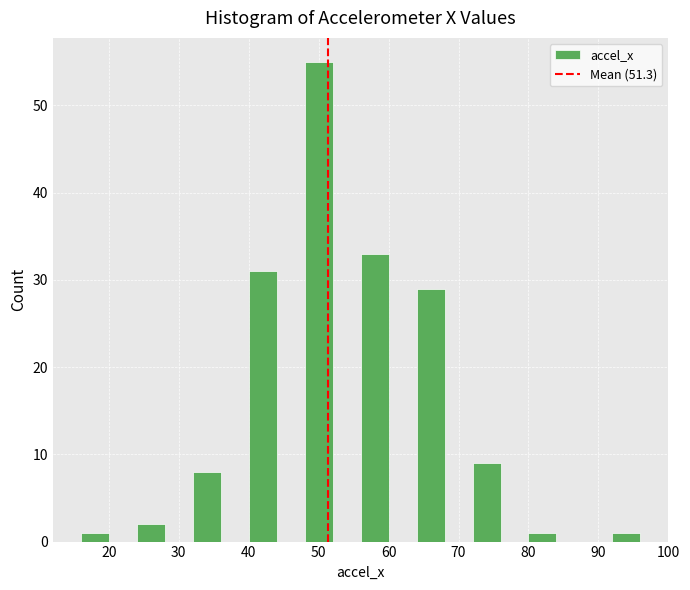

What is the height of the bar covering 40 to 44 on the x-axis? The values are not printed on the chart, so give them approximately, as read against the axis.

31